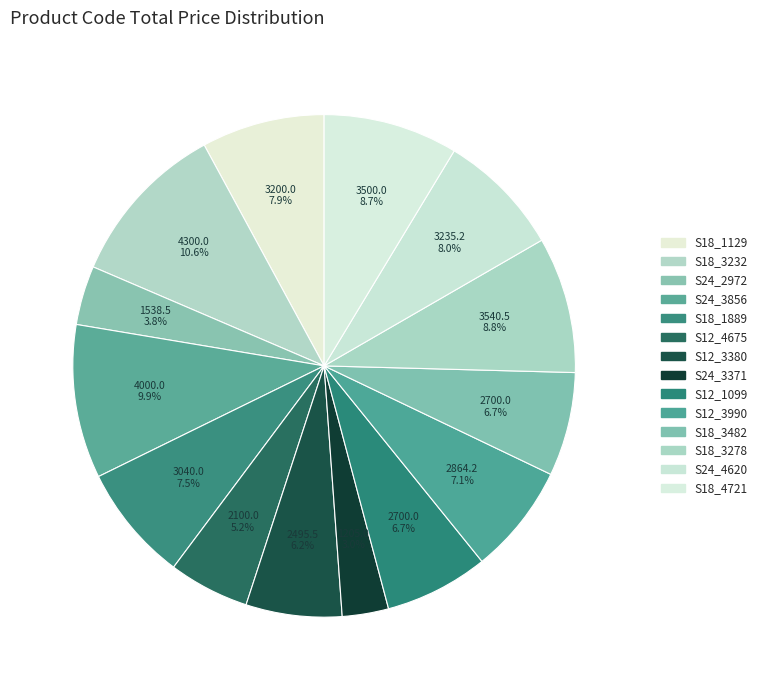

To the nearest percent, what is the combined percentage of S12_3990 and S18_3482?

14%